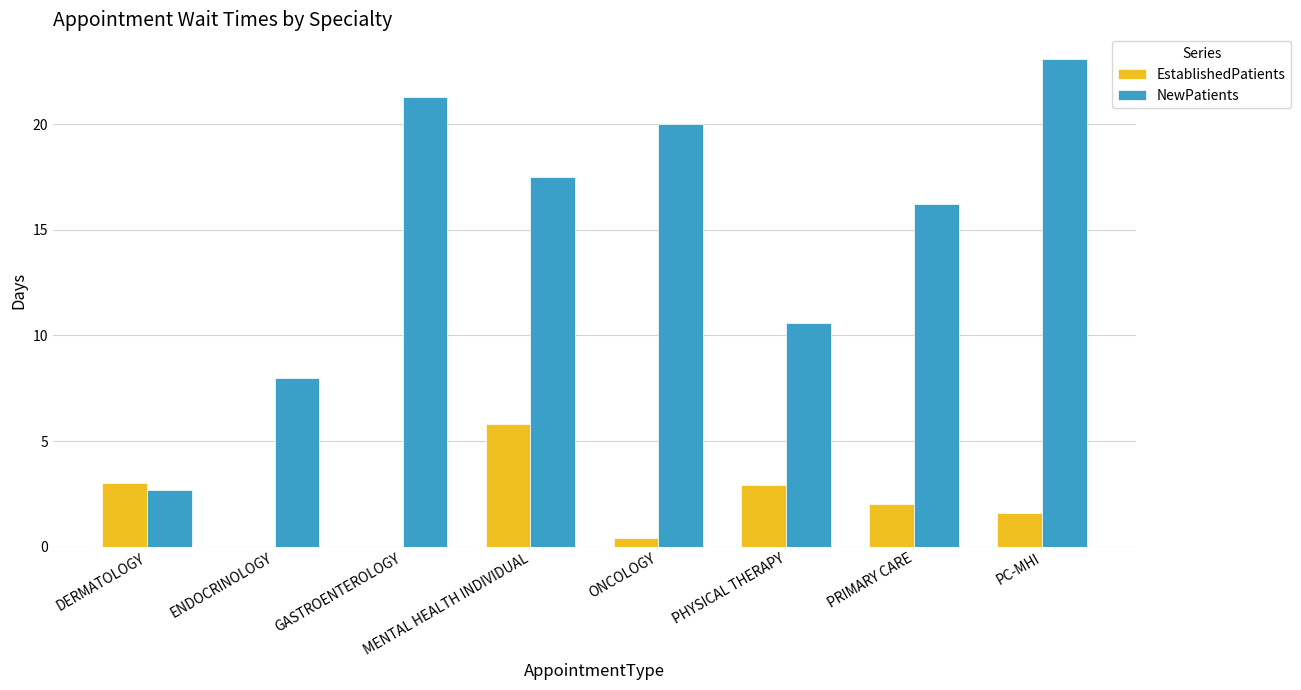

The NewPatients series shows 23.1 at PC-MHI. True or false?

True